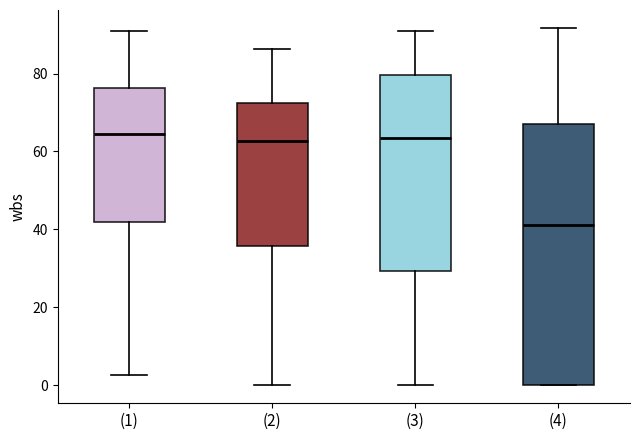

Comparing the boxes themselves (not the whiskers), which one is the tallest?

(4)